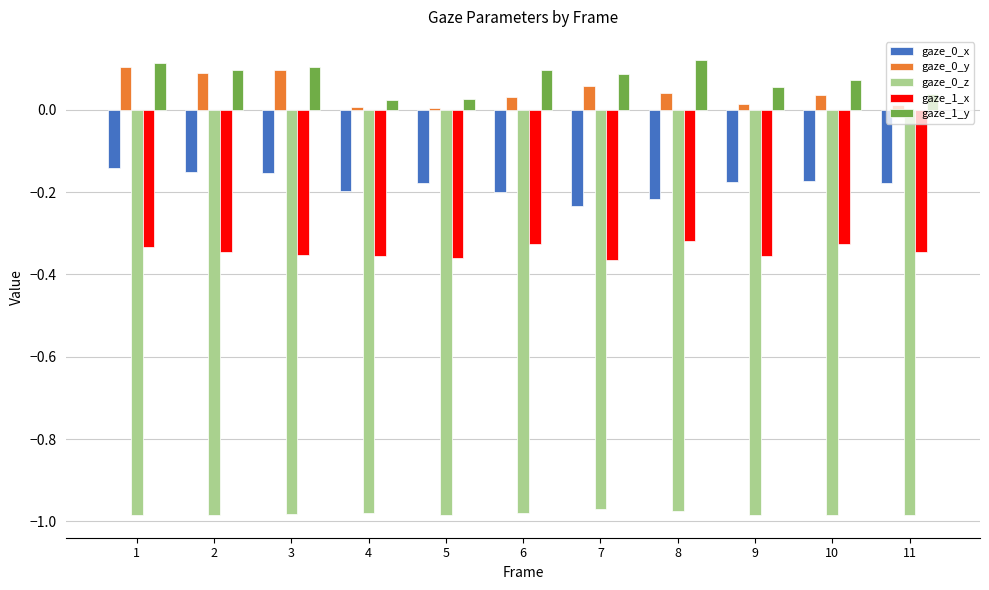

The gaze_1_x series shows -0.5 at 6. True or false?

False